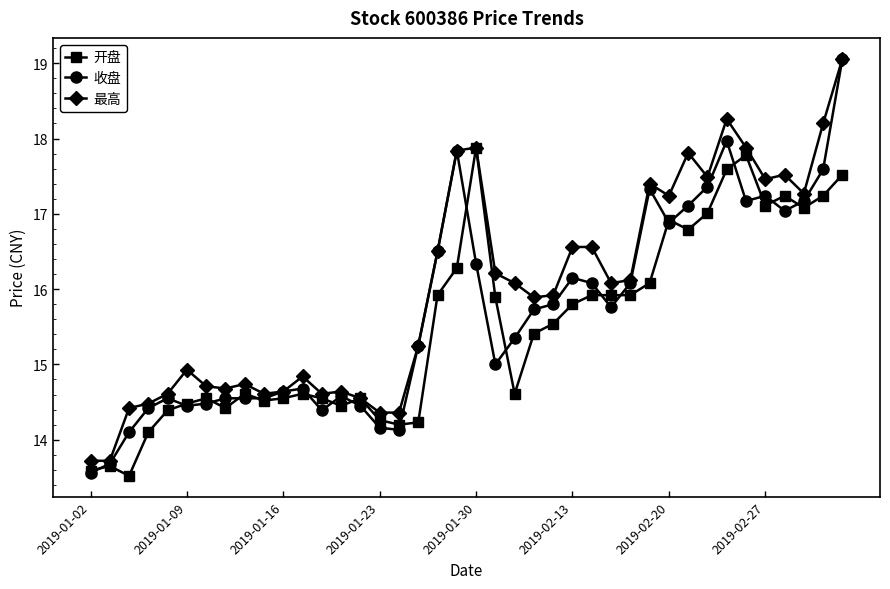

At how many categories does at least one series exceed 14?

38